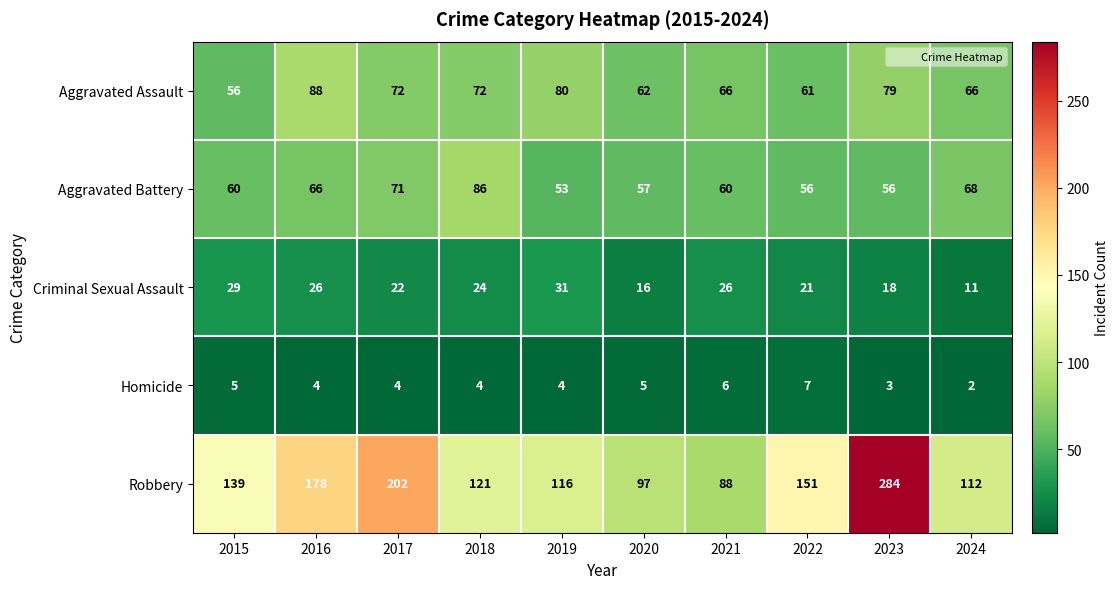

How many data points in Homicide are less than 4?

2